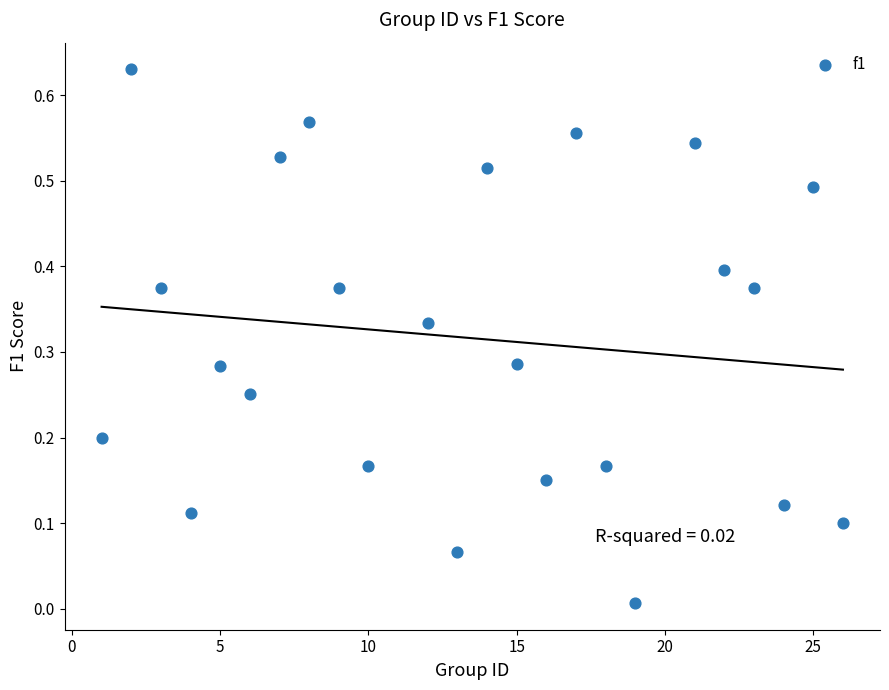

What is the range of X values (max minus min)?

25.0